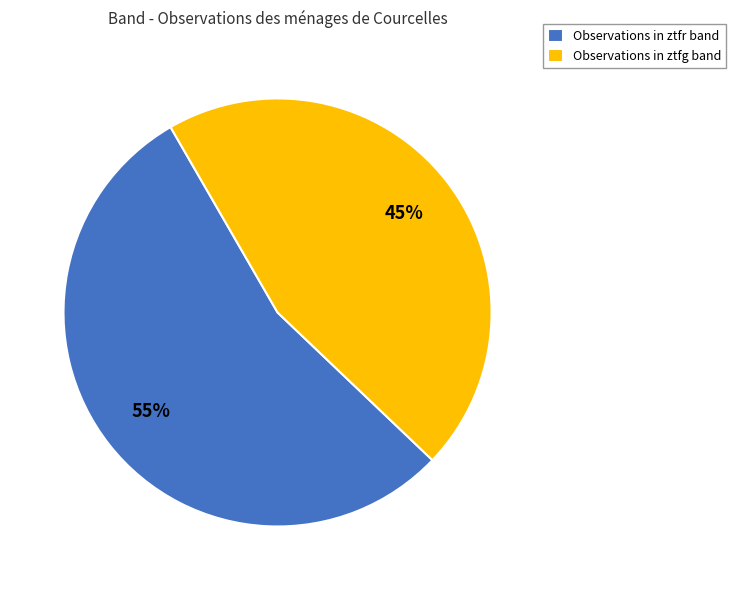

Count the number of slices in the pie.

2